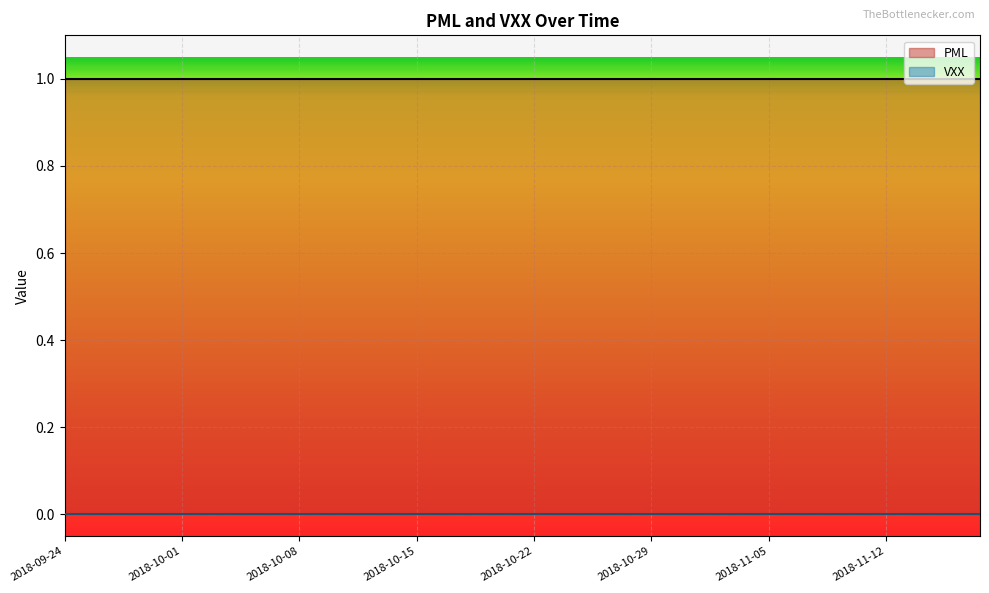

At which category is the sum across all series the highest?

2018-09-24